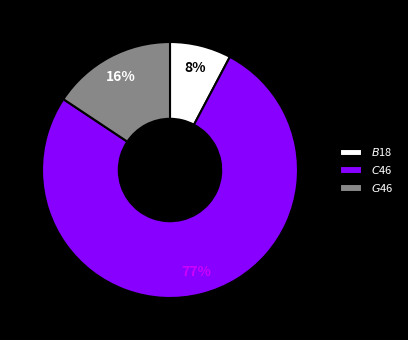

Is there any slice that represents more than half of the pie?

Yes